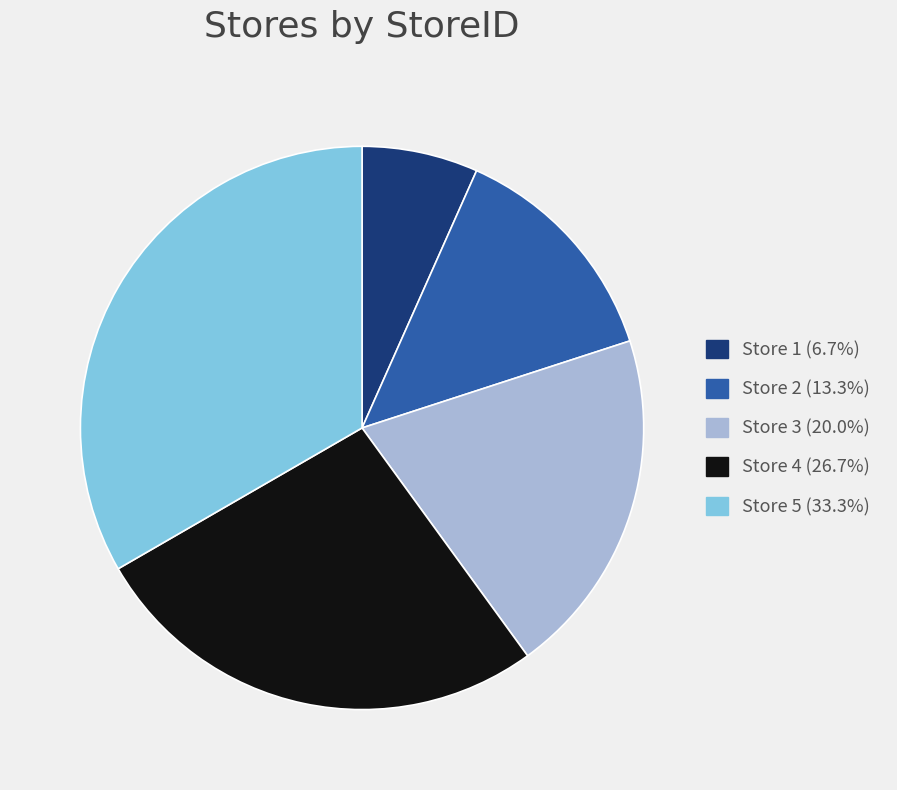

Do Store 4 (26.7%) and Store 2 (13.3%) together represent more than half of the pie?

No